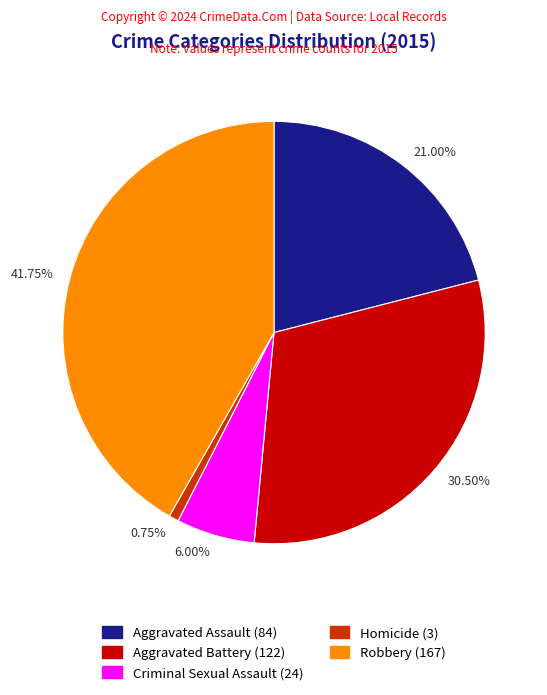

Does 21.00% represent more than half of the total?

No